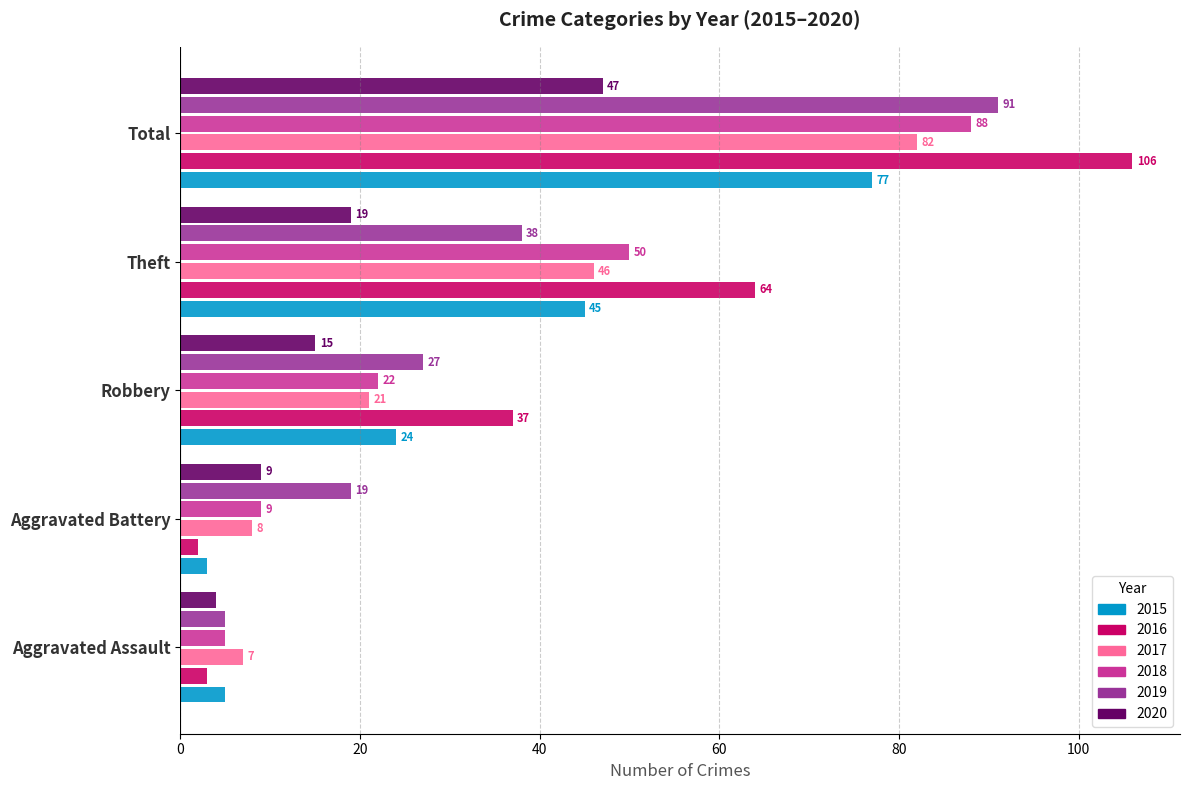

What is the lowest value of the 2017 series?

7